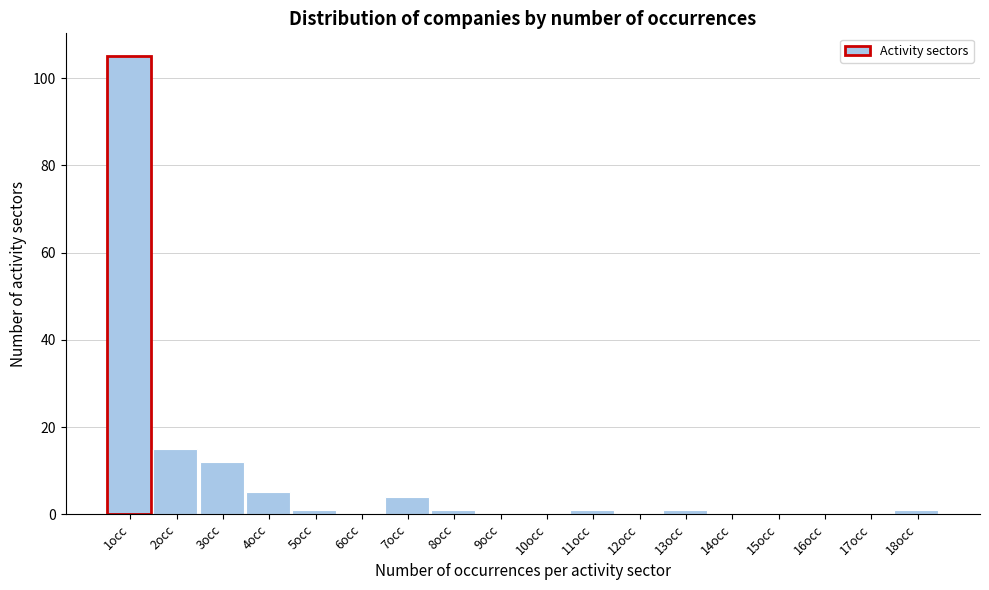

Reading left to right, extract all data points from this chart.

1occ=105	2occ=15	3occ=12	4occ=5	5occ=1	6occ=0	7occ=4	8occ=1	9occ=0	10occ=0	11occ=1	12occ=0	13occ=1	14occ=0	15occ=0	16occ=0	17occ=0	18occ=1